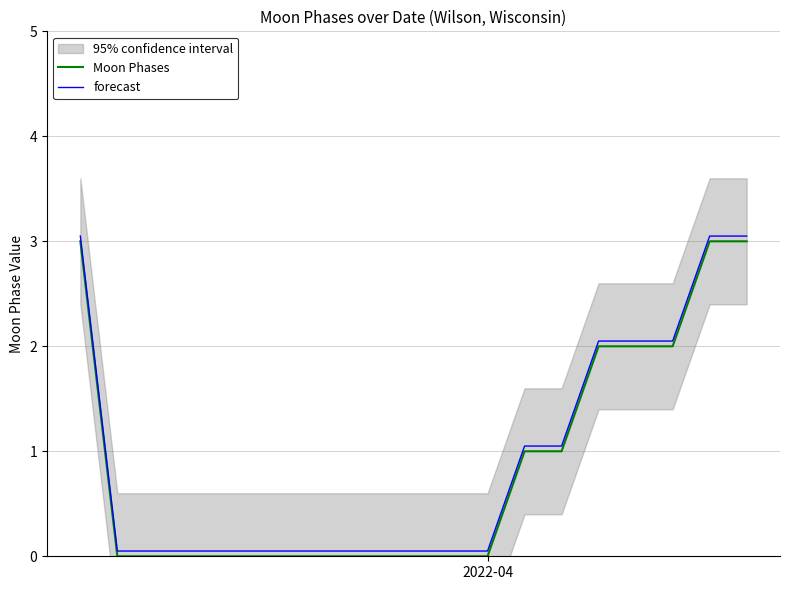

How many categories are shown in the chart?

19